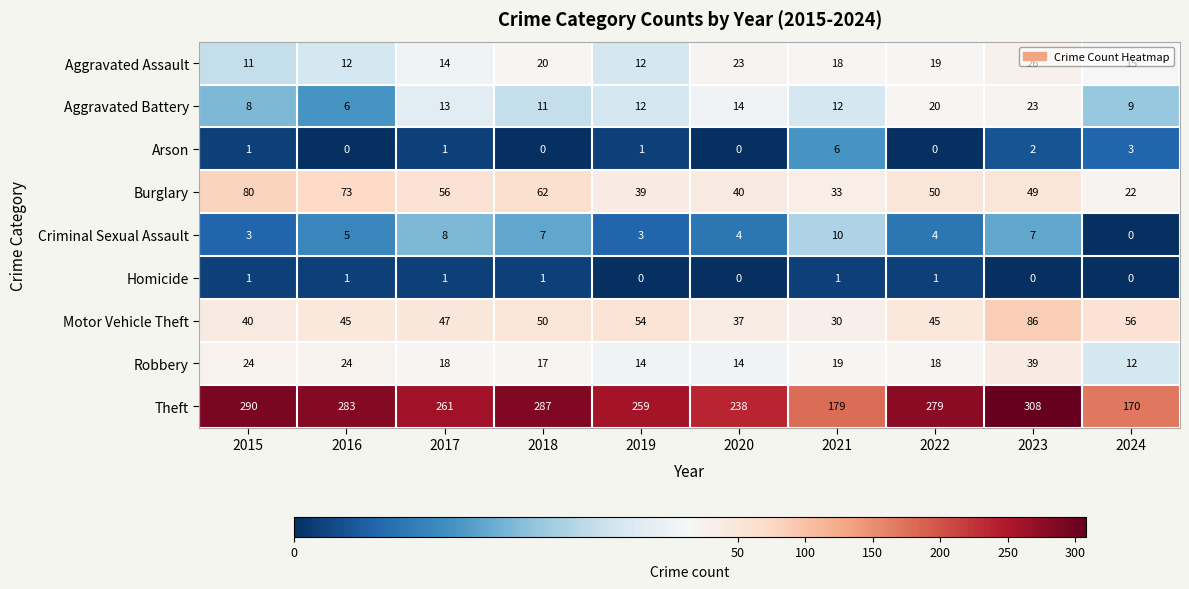

What is the sum of all Motor Vehicle Theft values?

490